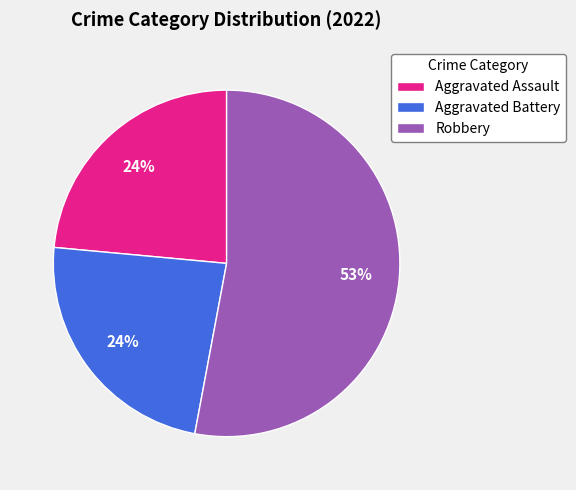

Between Robbery and Aggravated Assault, which is larger?

Robbery